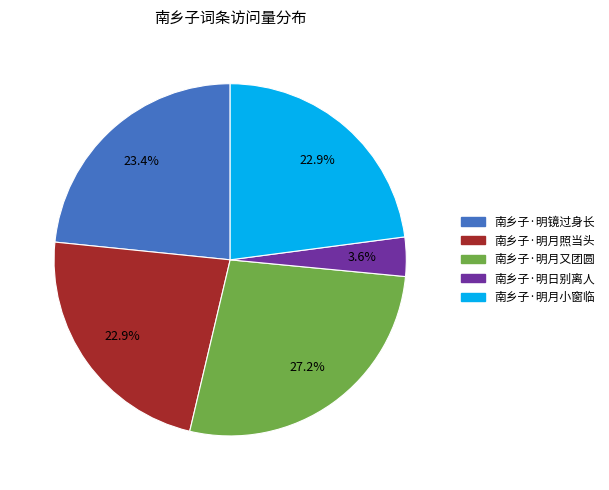

What is the largest slice in the pie chart?

南乡子·明月又团圆